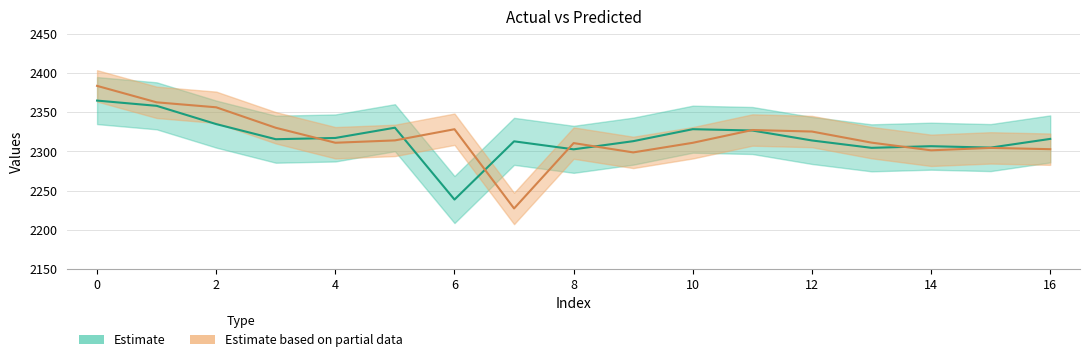

Count the number of data series in this chart.

2